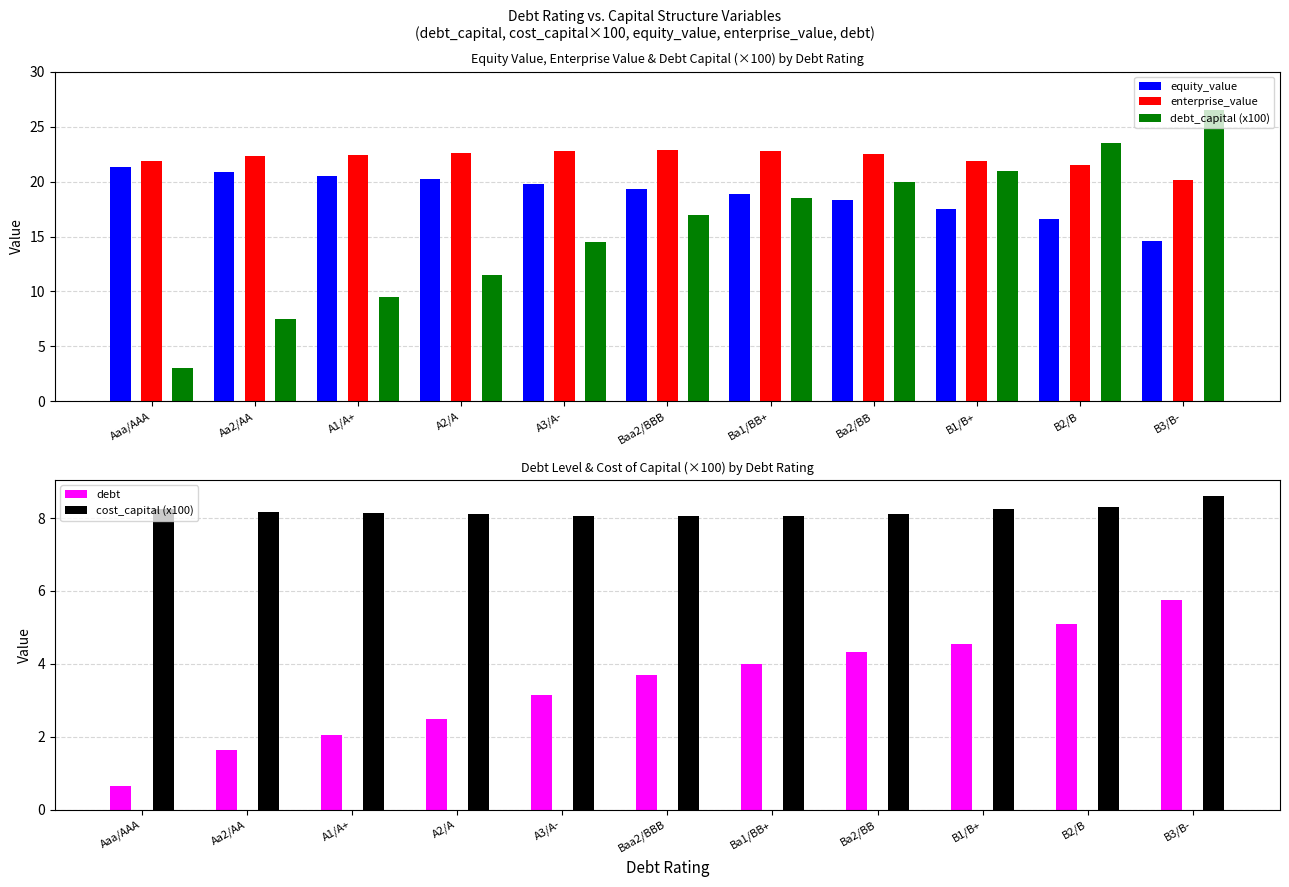

List the labels in order of debt_capital (x100) value, largest first.

B3/B-, B2/B, B1/B+, Ba2/BB, Ba1/BB+, Baa2/BBB, A3/A-, A2/A, A1/A+, Aa2/AA, Aaa/AAA